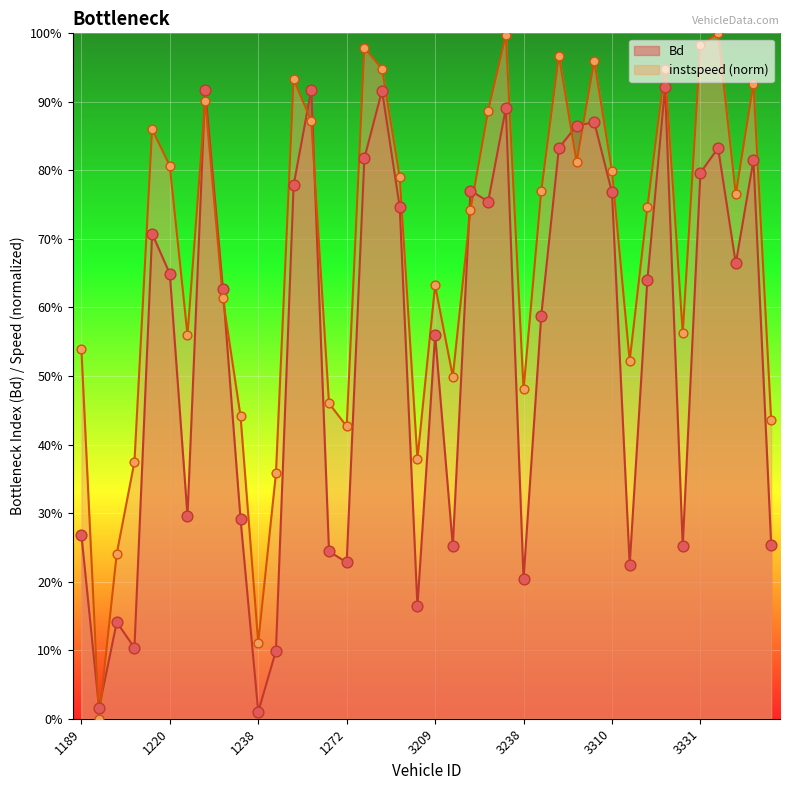

Which series has the widest spread of Y values?

instspeed